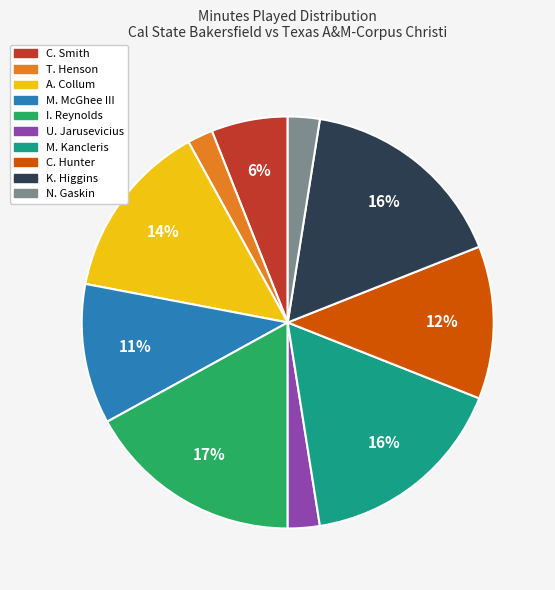

Is it true that K. Higgins is 16% of the pie?

True